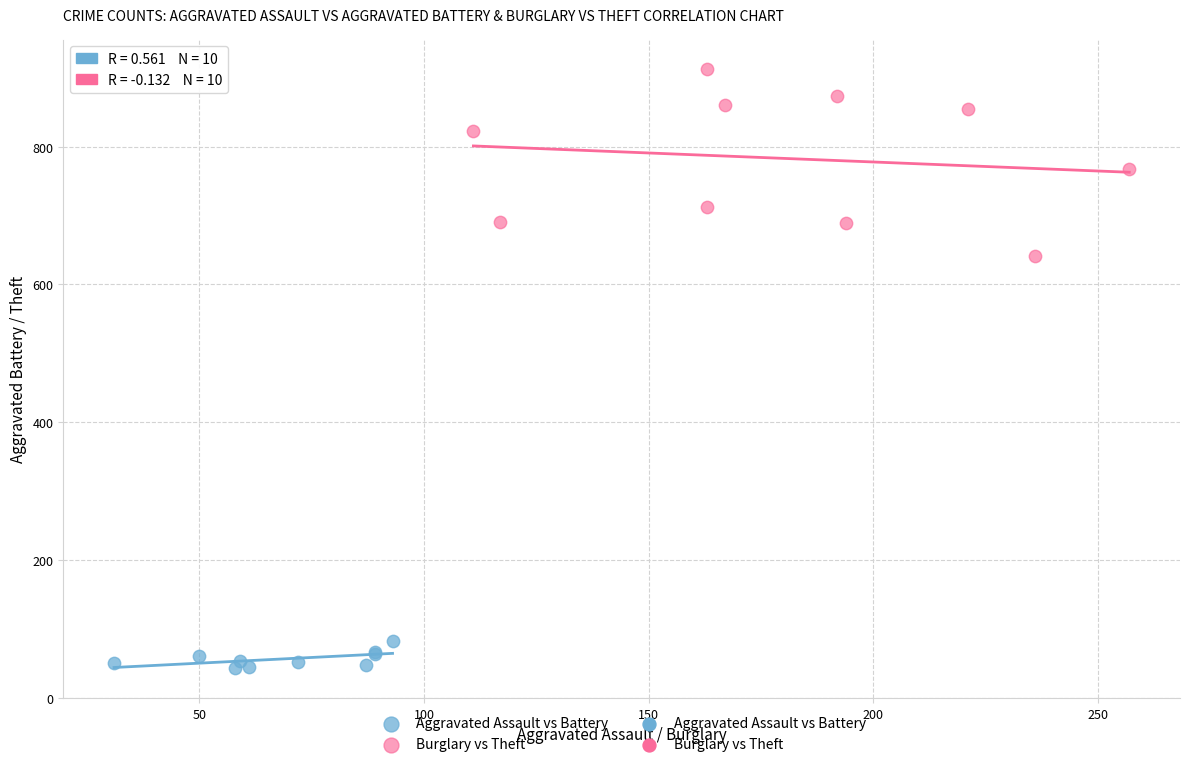

Which series reaches the maximum Y coordinate?

Burglary vs Theft